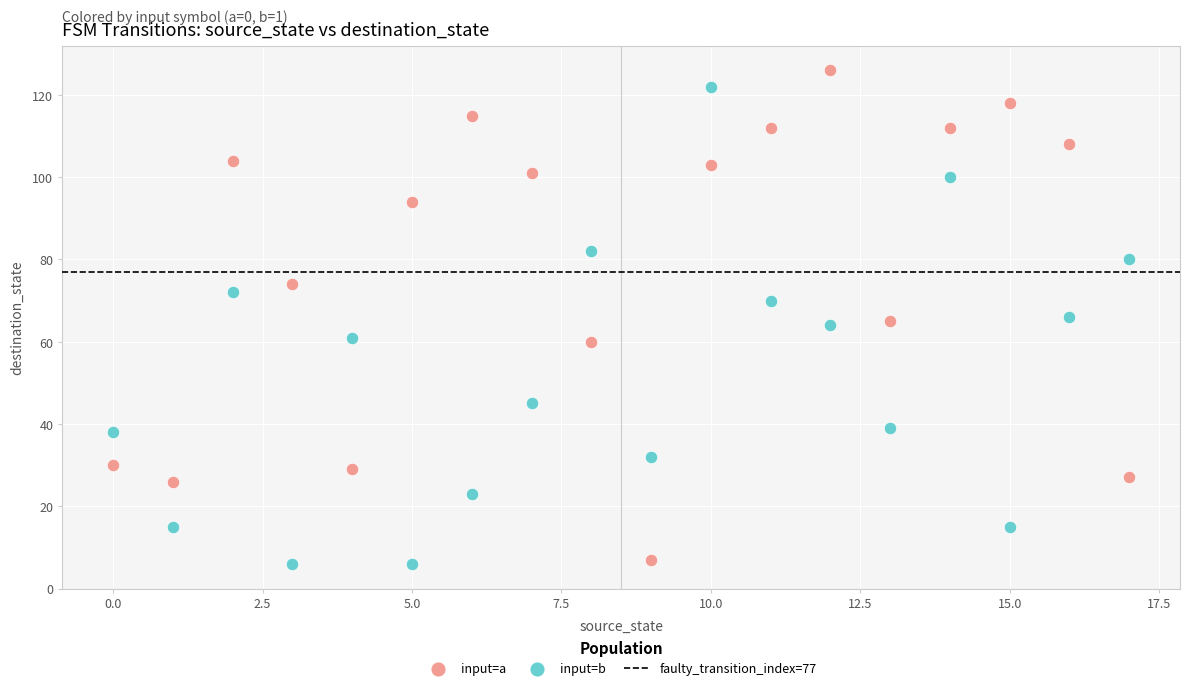

Across all data points, what is the range of Y values (max minus min)?

120